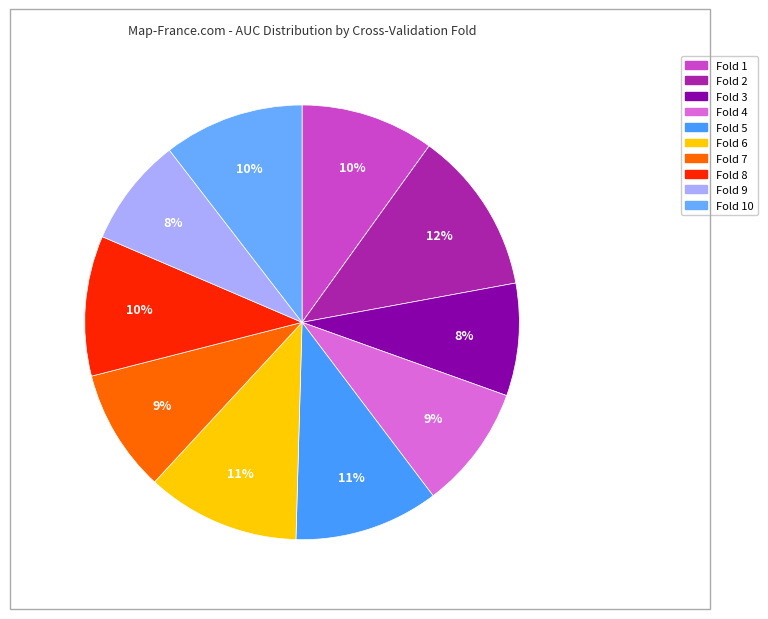

How many slices are in this pie chart?

10